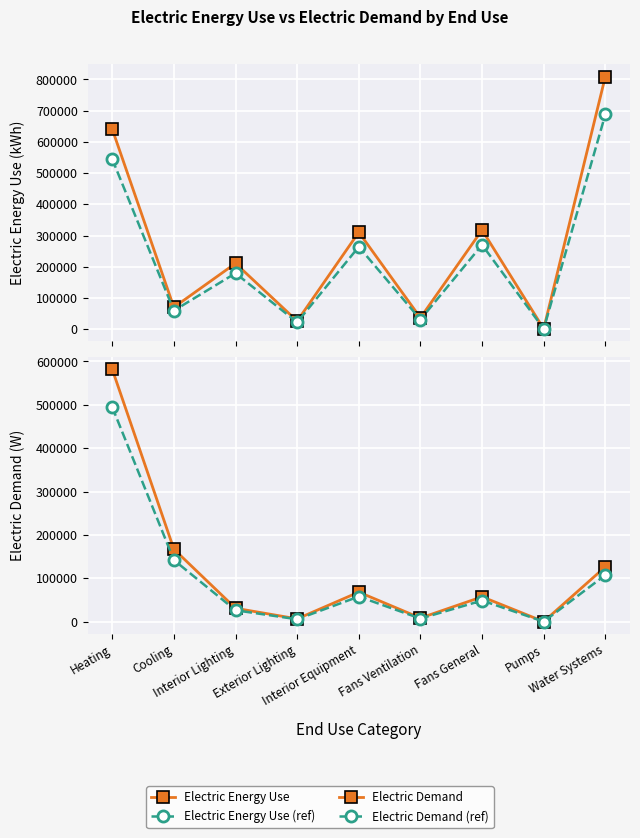

At which category is the sum across all series the highest?

Heating